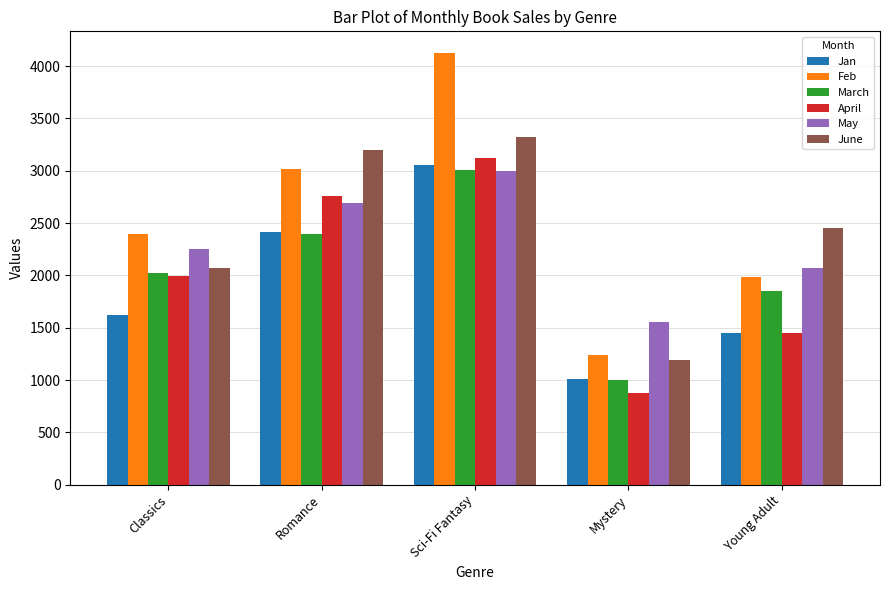

List the labels in order of May value, largest first.

Sci-Fi Fantasy, Romance, Classics, Young Adult, Mystery